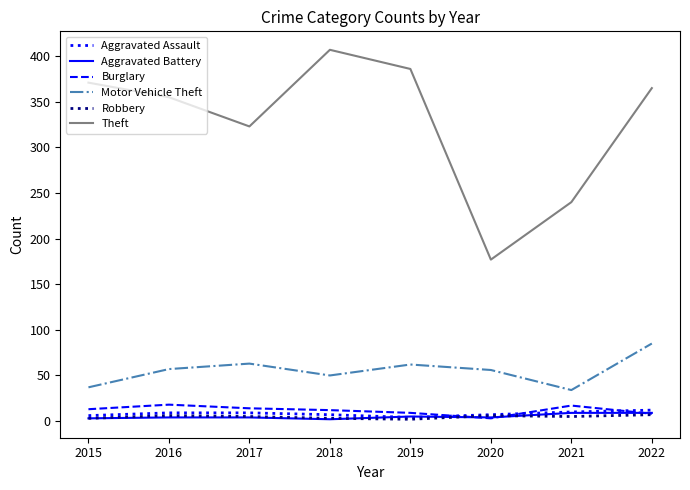

Which series changed the most between 2017 and 2019?

Theft